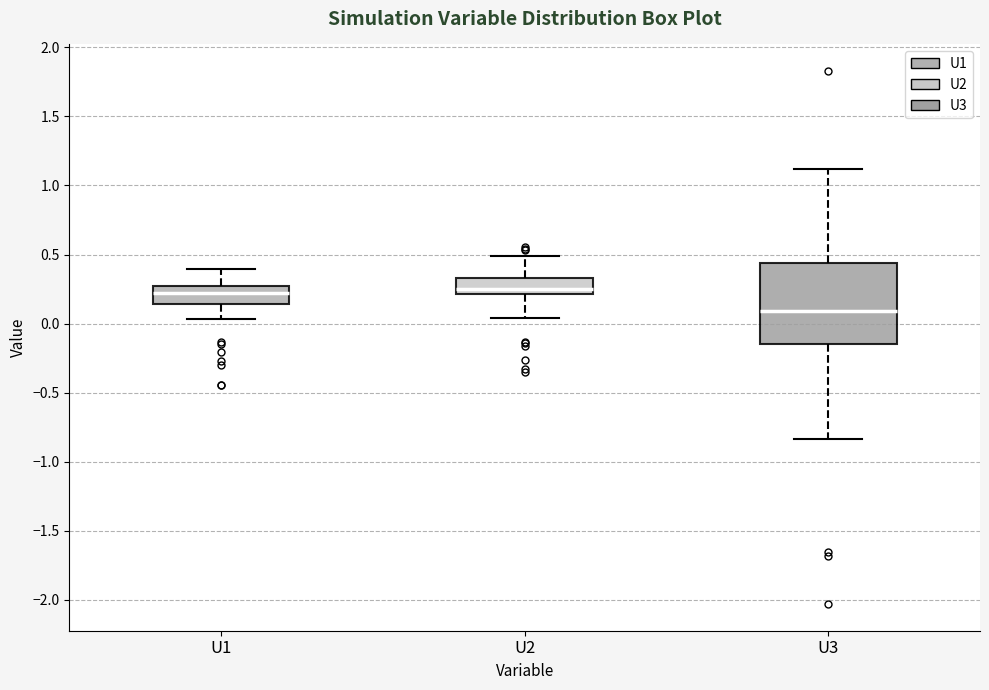

Comparing the boxes themselves (not the whiskers), which one is the tallest?

U3